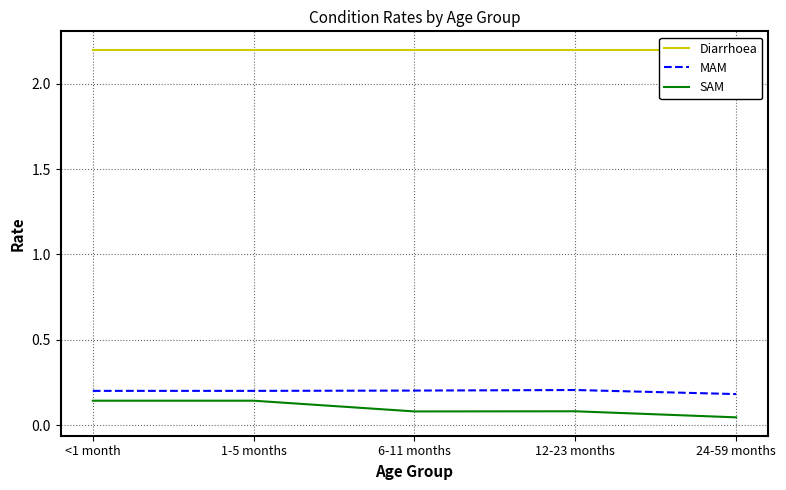

Is the value of Diarrhoea at 6-11 months greater than the value of SAM at 6-11 months?

Yes